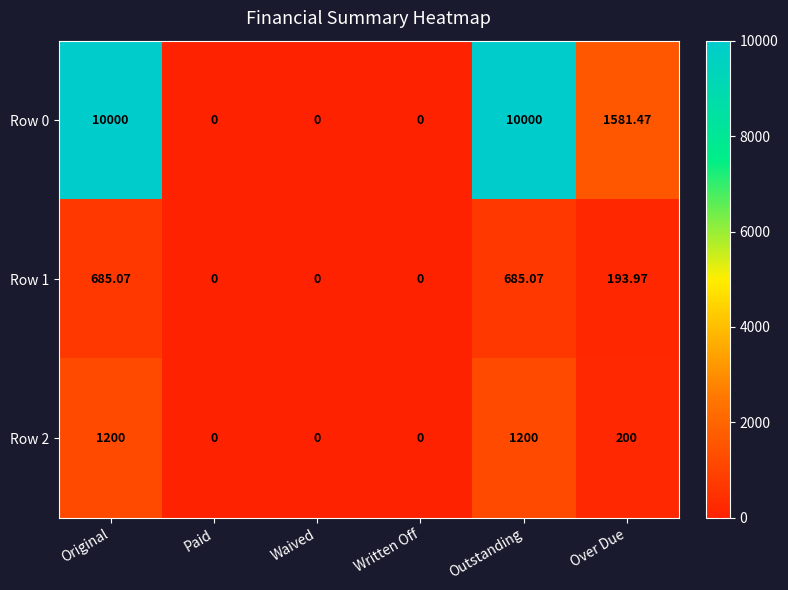

What is the total value across all series at Outstanding?

11885.1